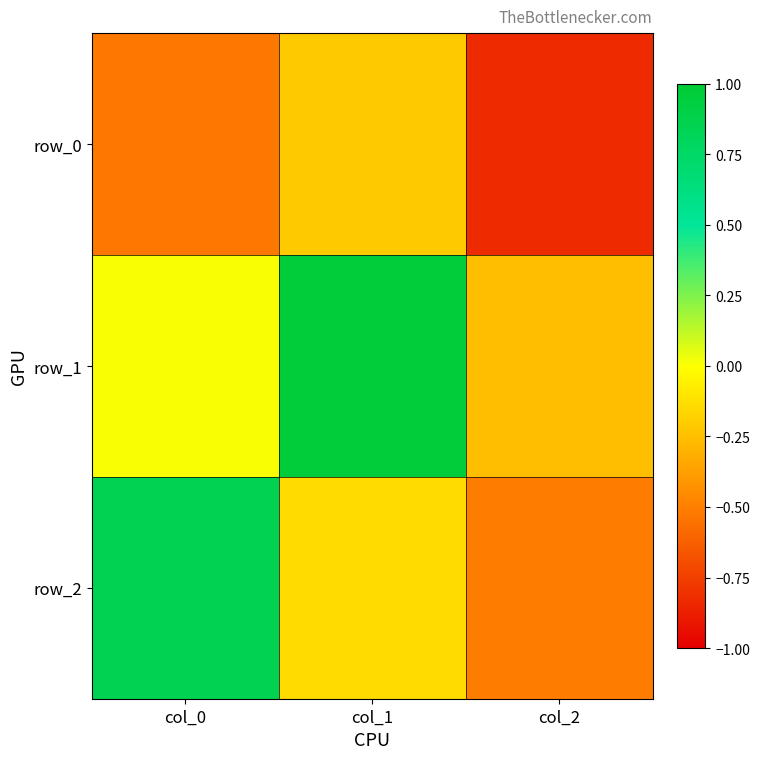

What is the total value across all series at col_2?

-1.6